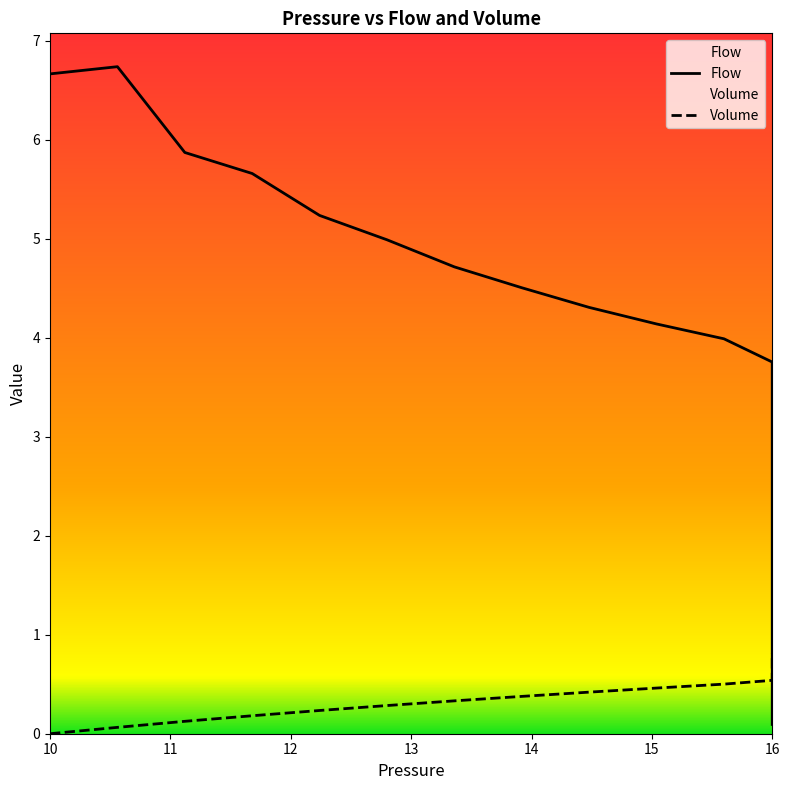

What is the label of the 35th point from the right?

15